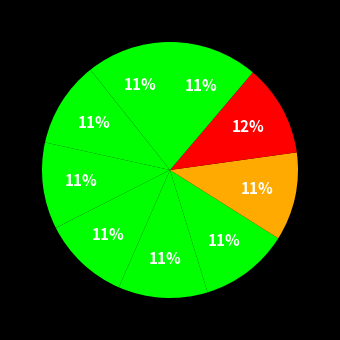

Count the number of slices in the pie.

9